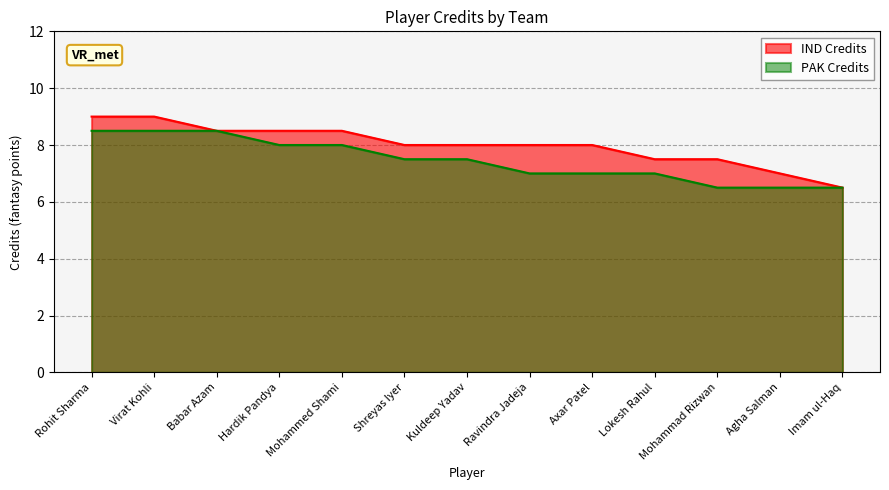

What is the difference between the highest and lowest values at Kuldeep Yadav?

0.5